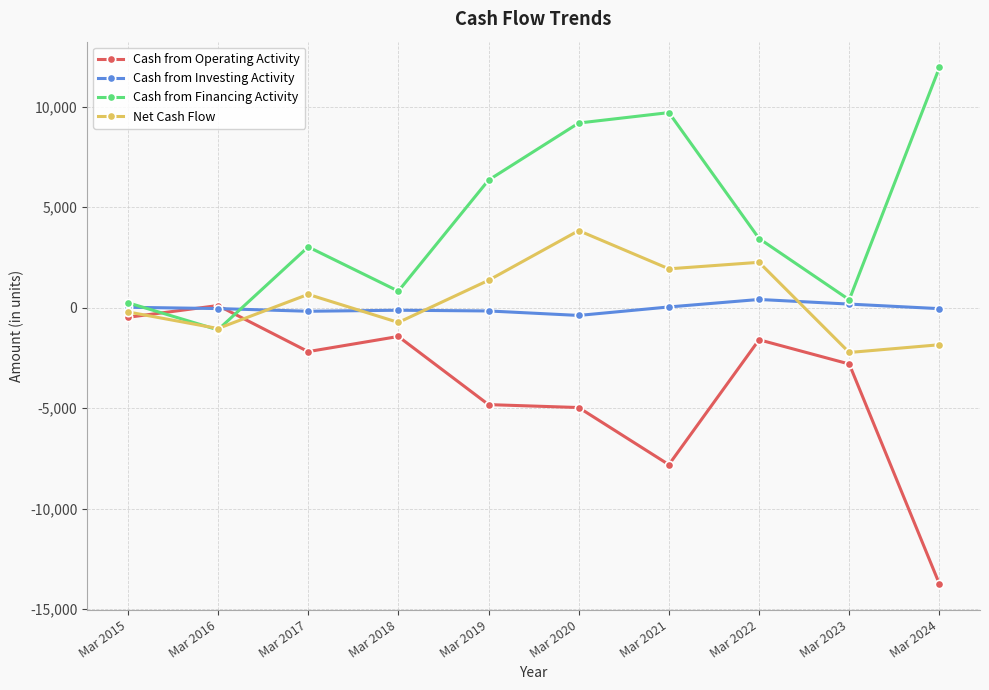

Rank the series at Mar 2020 from lowest to highest value.

Cash from Operating Activity, Cash from Investing Activity, Net Cash Flow, Cash from Financing Activity